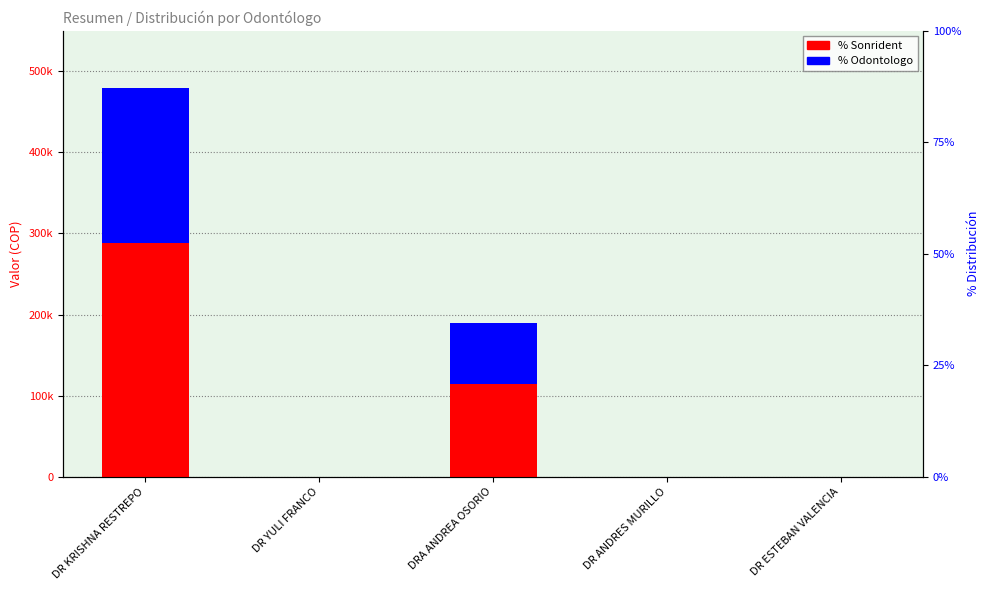

How many values in the % Sonrident series exceed 0?

2